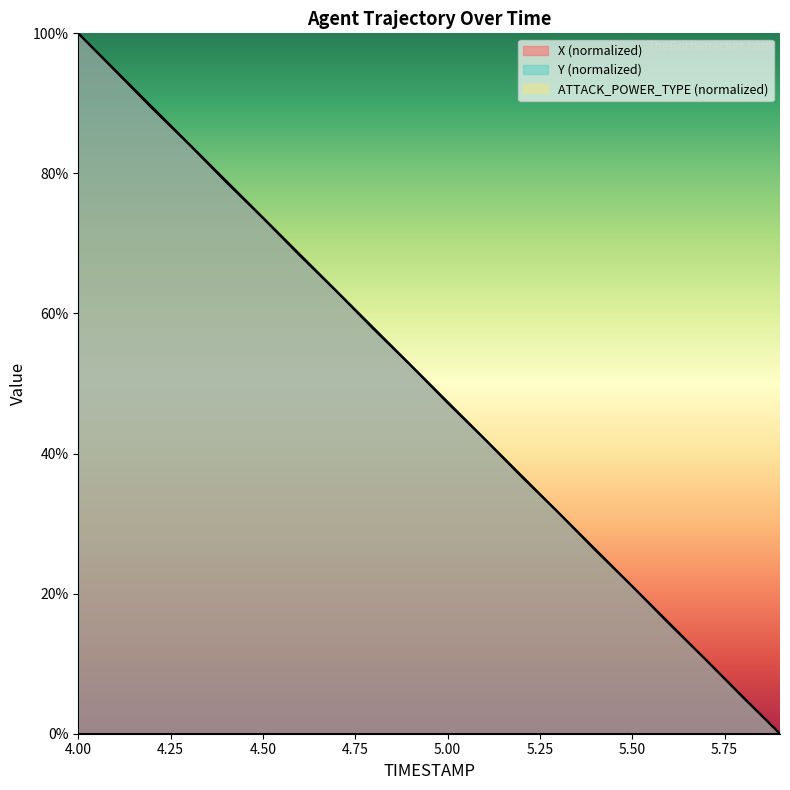

What is the label of the 13th point from the right?

4.7